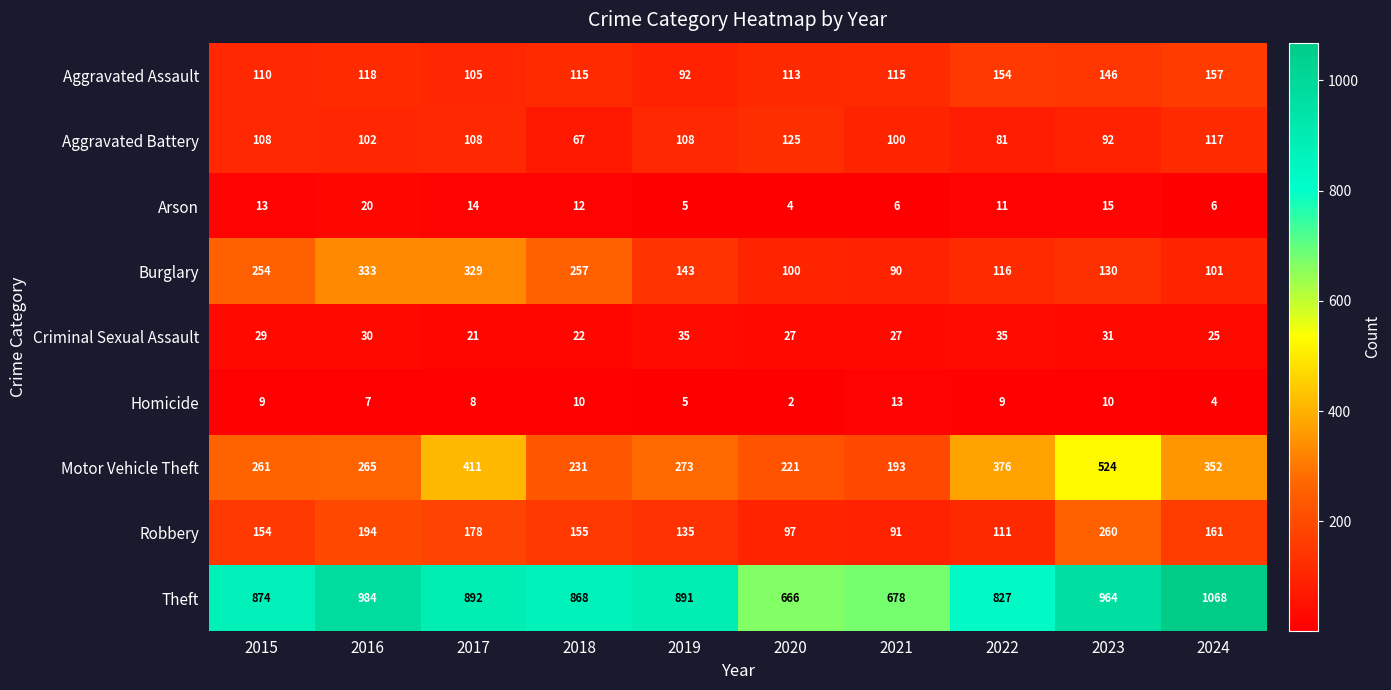

At which label is Theft closest to 867?

2018